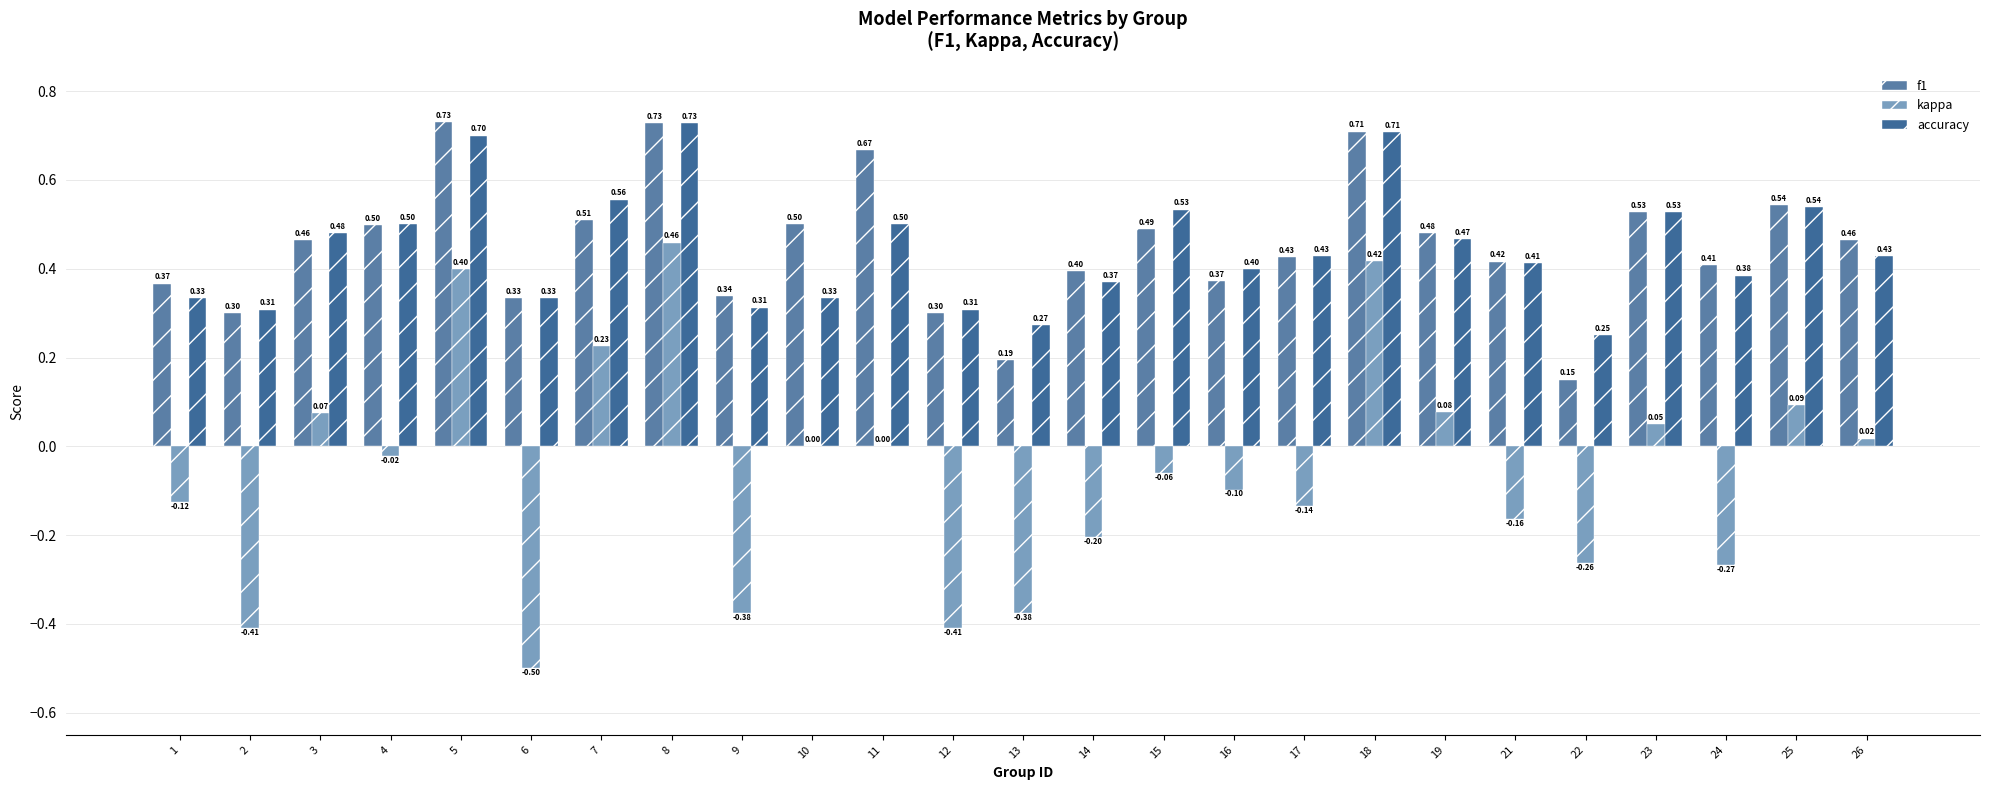

How many groups of bars are there?

25